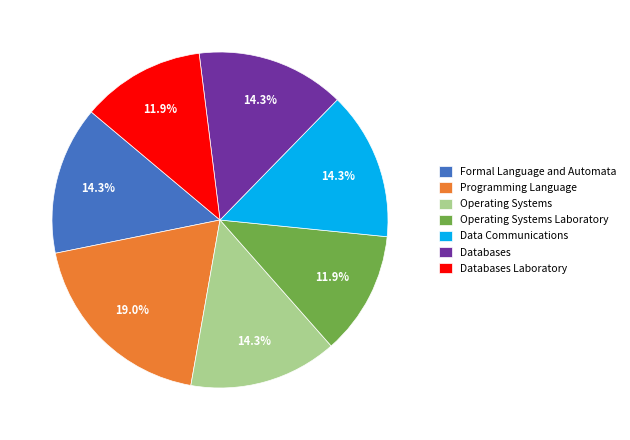

To the nearest percent, what portion does Formal Language and Automata represent?

14%